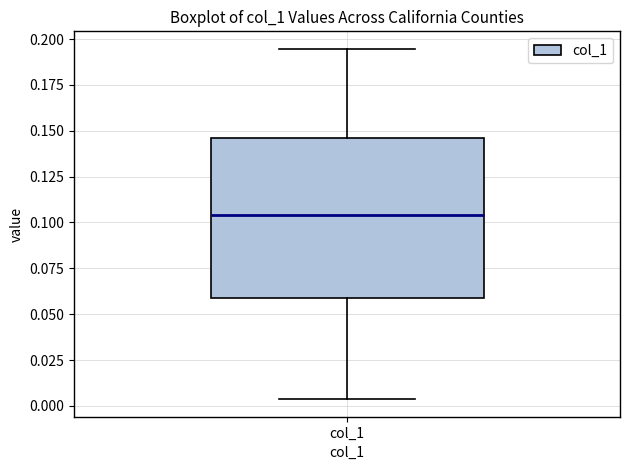

Where does the lower whisker of the box for col_1 end on the y-axis? The values are not printed on the chart, so give them approximately, as read against the axis.

0.005